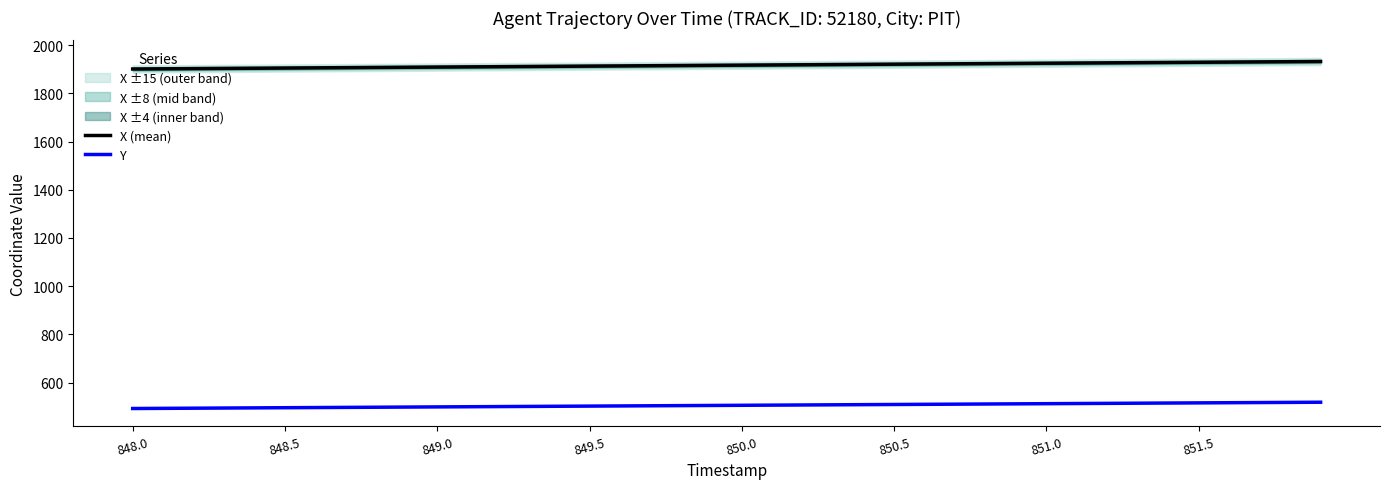

What is the lowest value of the X (mean) series?

1900.9